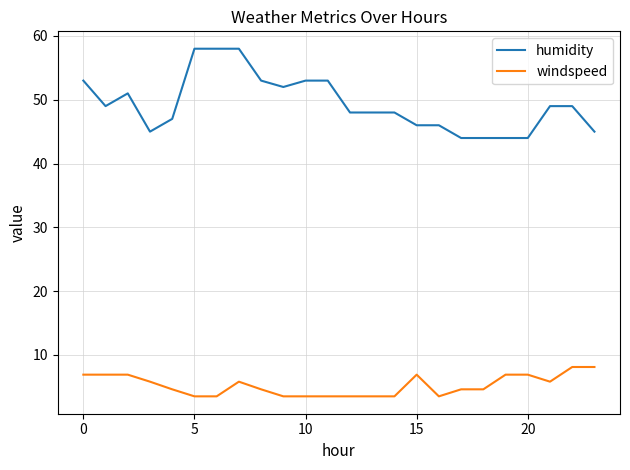

List the series in order of their peak value, lowest first.

windspeed, humidity